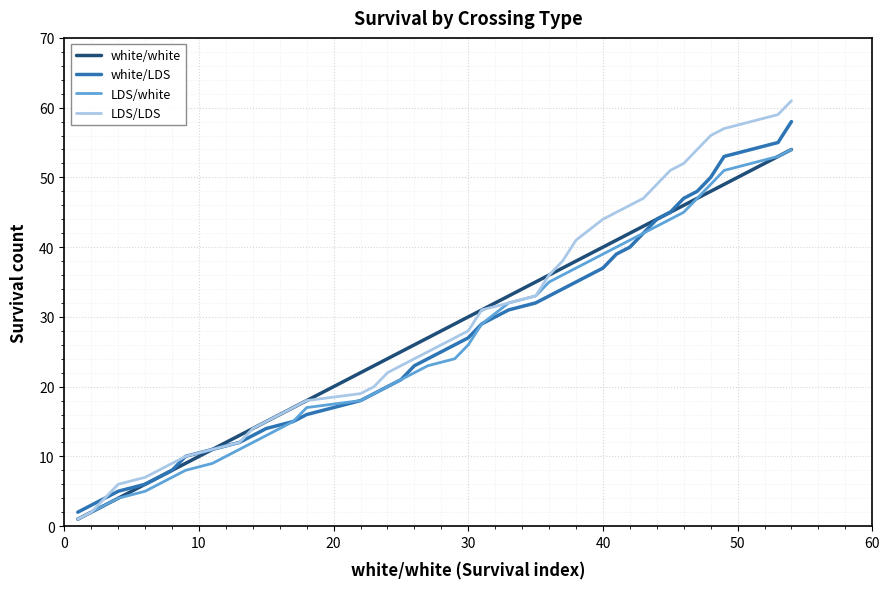

What is the maximum value shown in the chart?

61